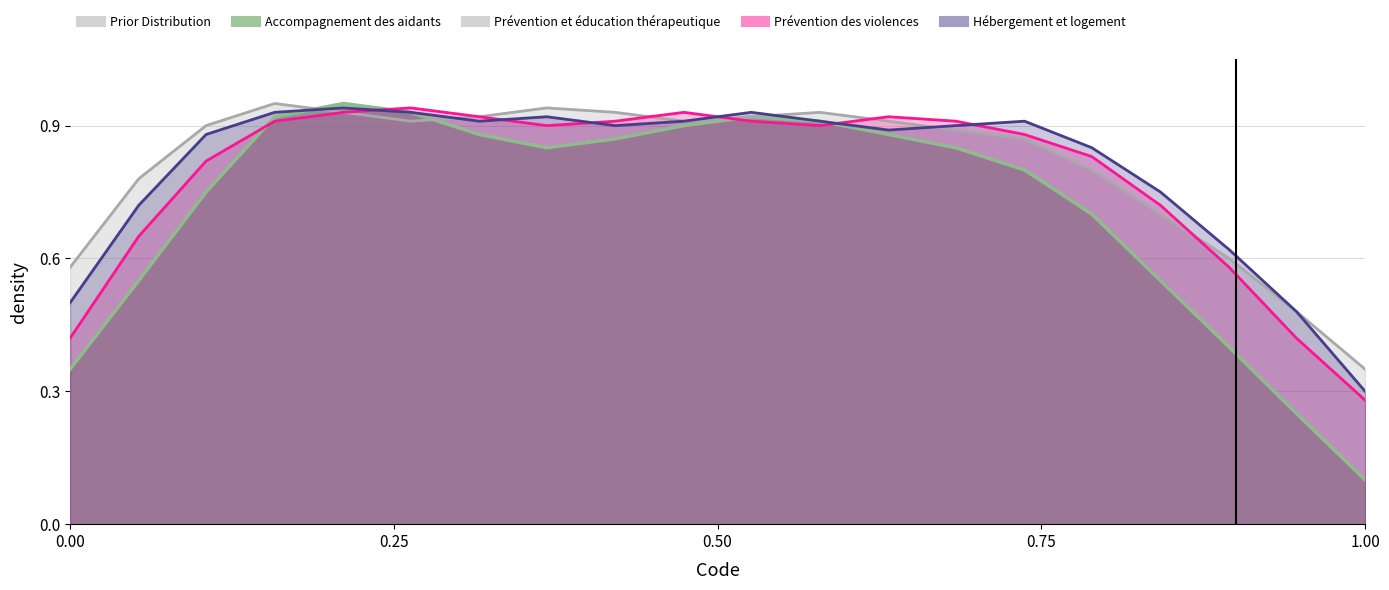

What is the difference between the second highest and second lowest values in the Hébergement et logement series?

0.5